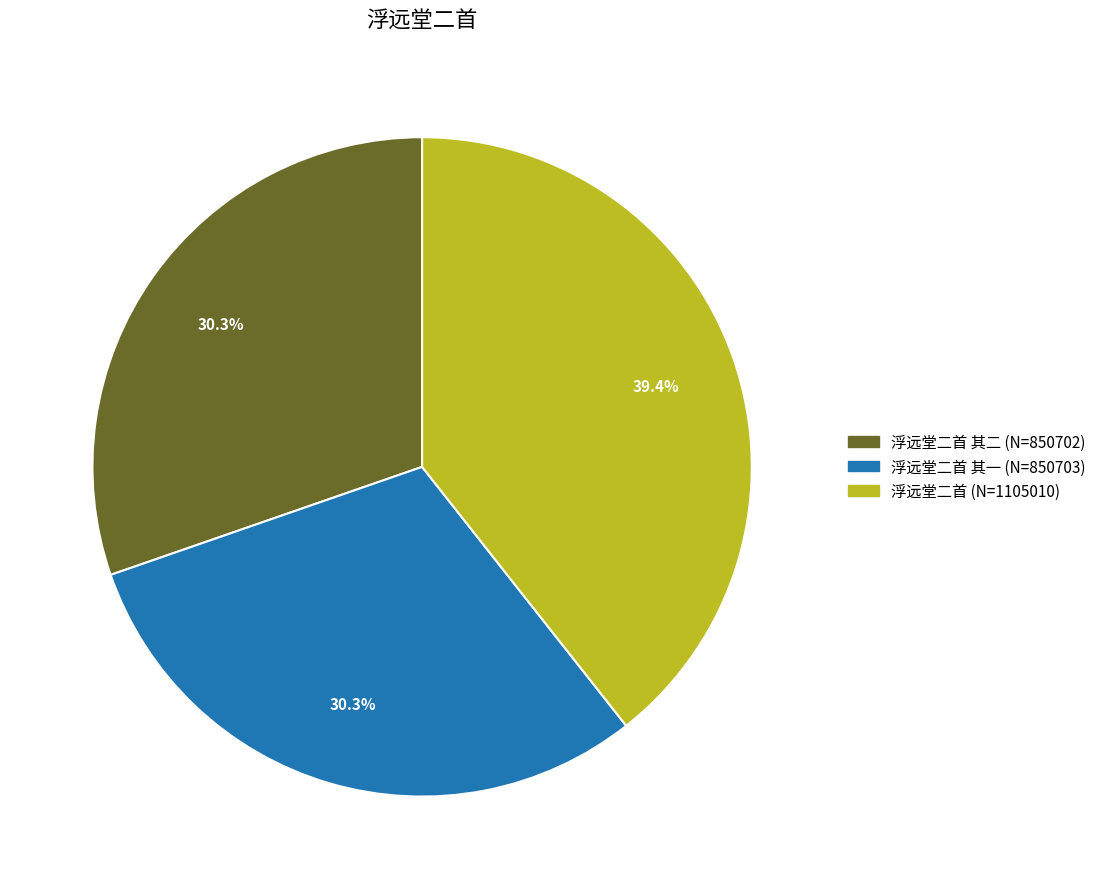

Is there a majority slice in this chart?

No